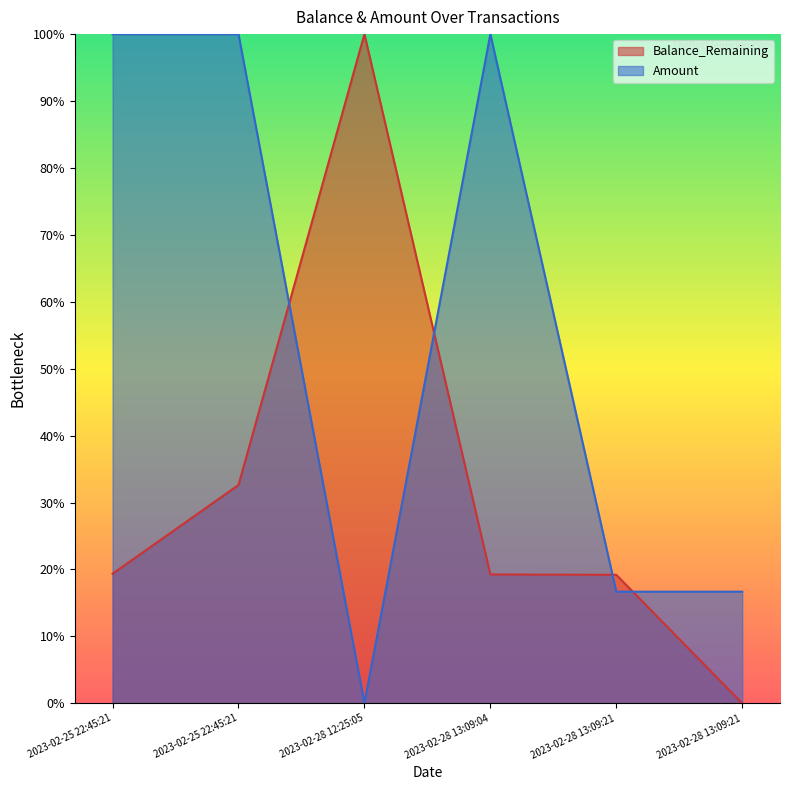

What is the difference between the maximum and minimum values in the Balance_Remaining series?

100.0